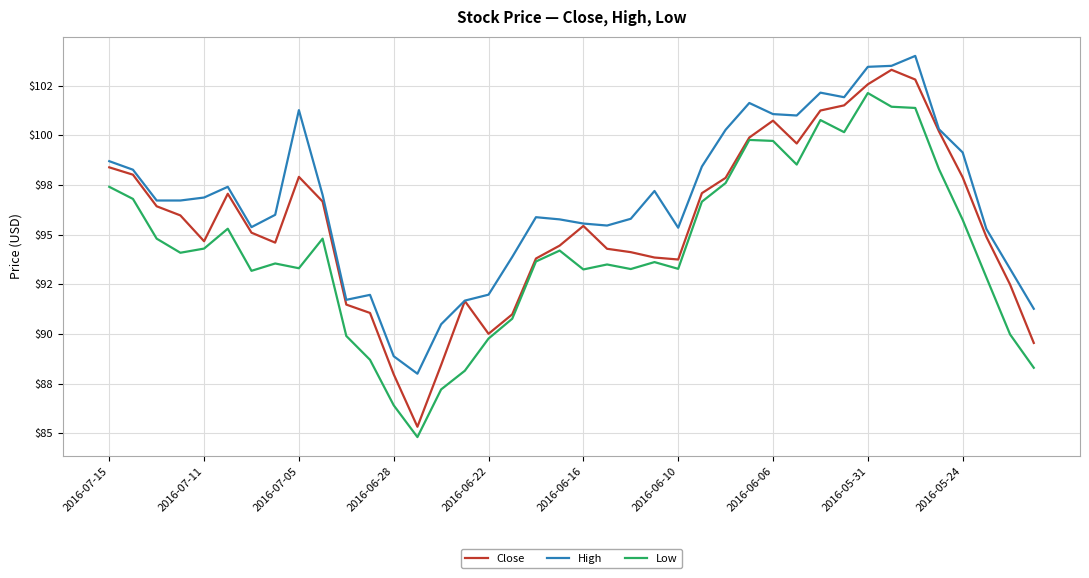

True or false: Low and High cross at least once.

False